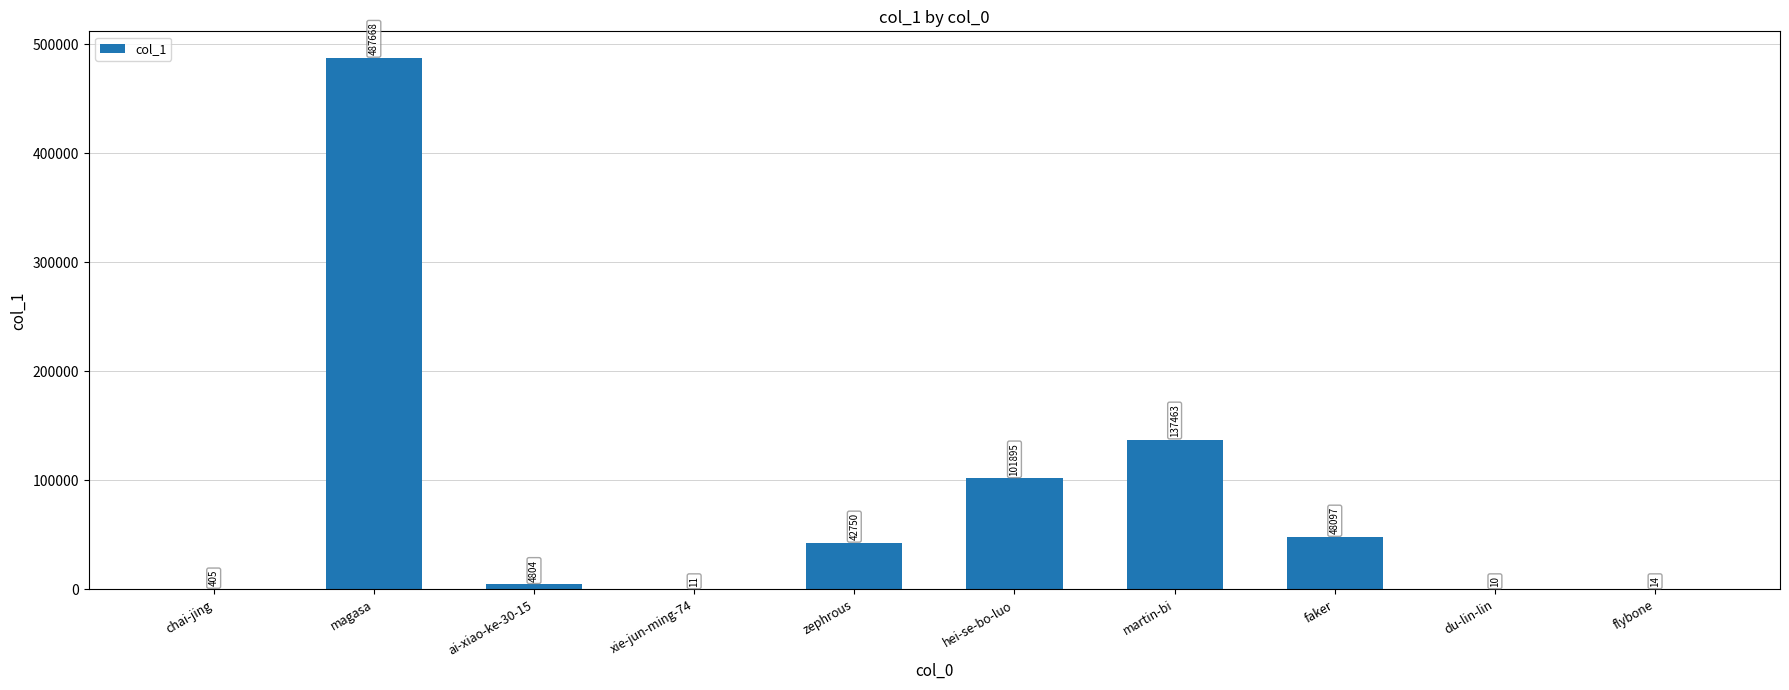

What is the sum of the values at du-lin-lin and martin-bi?

137473